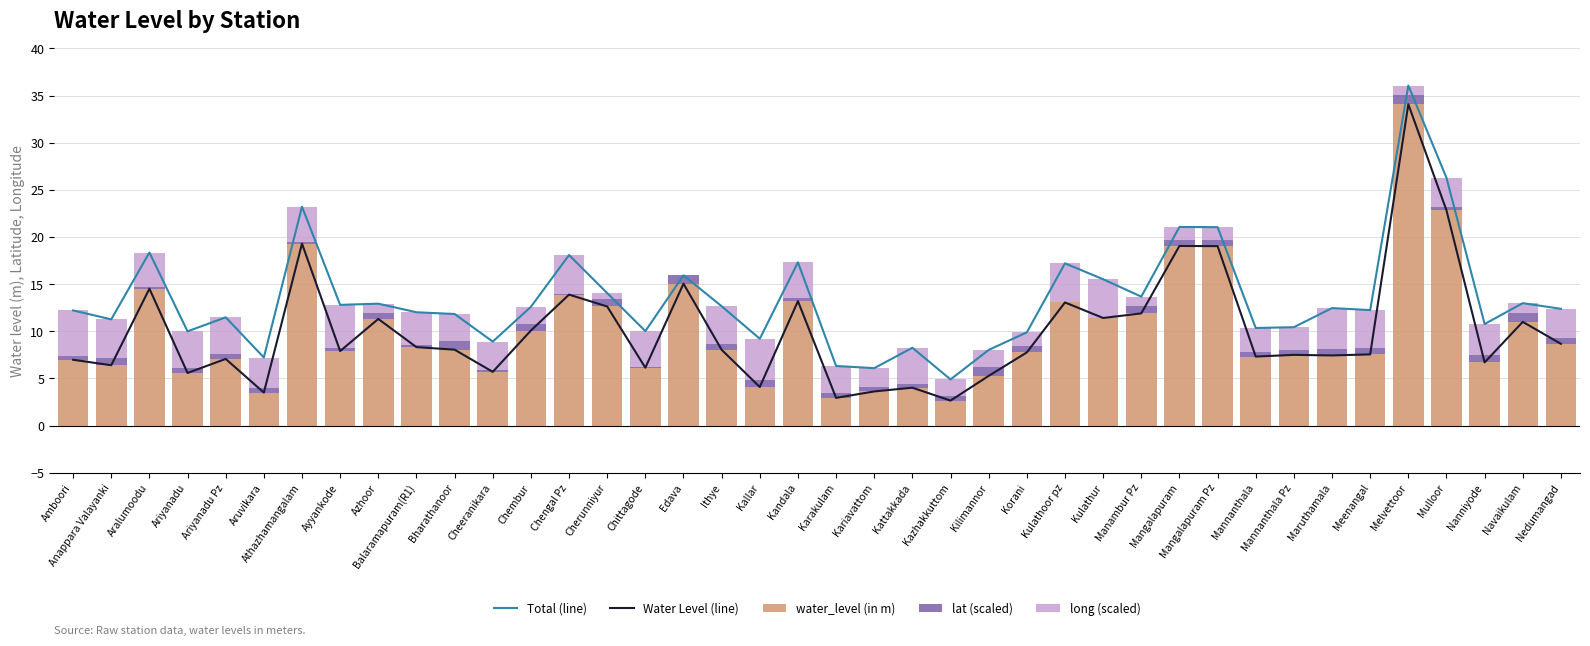

What is the sum of all water_level (in m) values?

401.5